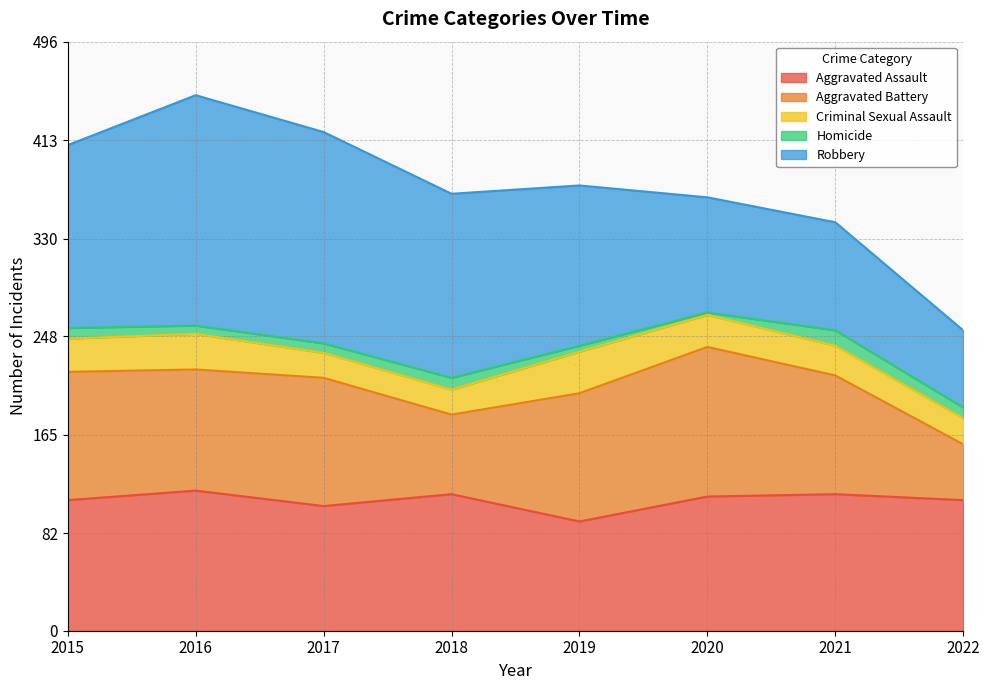

What is the difference between the highest and lowest values at 2020?

124